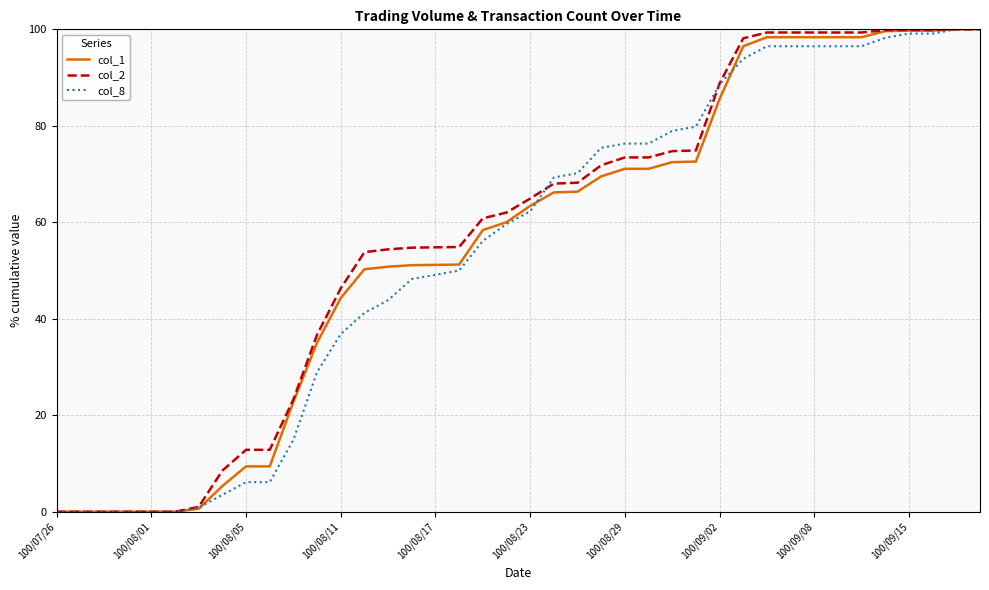

Count the number of data series in this chart.

3